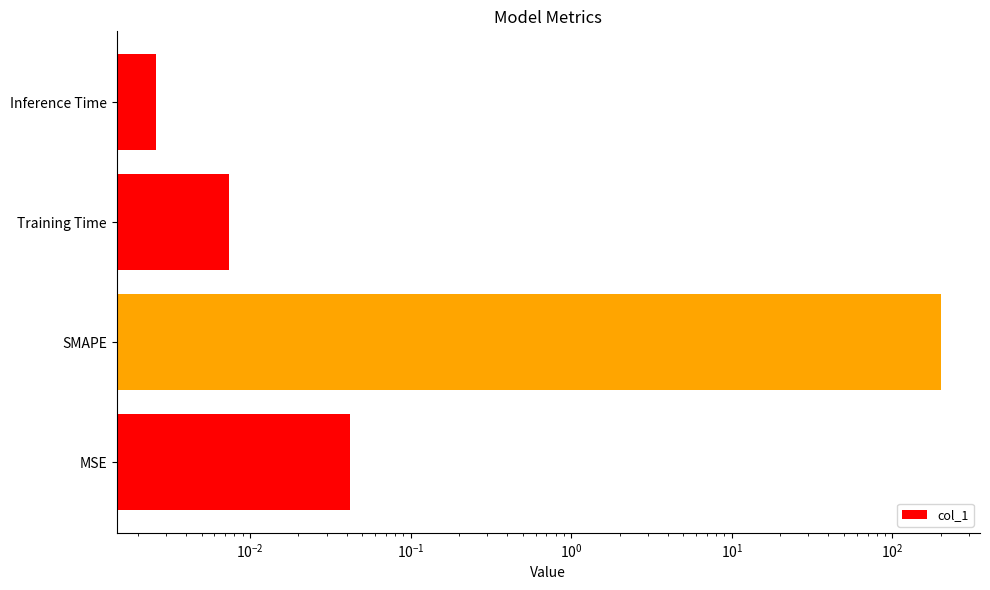

The value at SMAPE is 309.8. True or false?

False